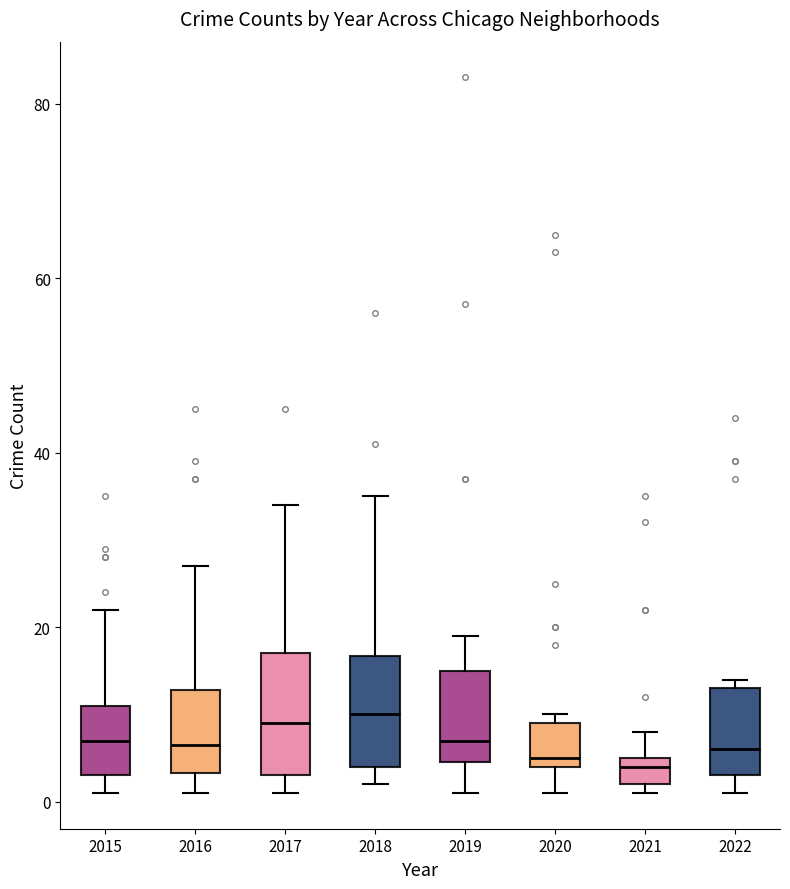

Reading left to right, read every box against the y-axis: the position of its median line, the range the box covers, and the ends of its whiskers. The values are not printed on the chart, so give them approximately, as read against the axis.

2015: median 8, box 4 to 12, whiskers 2 to 22
2016: median 6, box 4 to 12, whiskers 2 to 28
2017: median 10, box 4 to 18, whiskers 2 to 34
2018: median 10, box 4 to 16, whiskers 2 to 36
2019: median 8, box 4 to 16, whiskers 2 to 20
2020: median 6, box 4 to 10, whiskers 2 to 10 (just above the box's upper edge)
2021: median 4, box 2 to 6, whiskers 2 (just below the box's lower edge) to 8
2022: median 6, box 4 to 14, whiskers 2 to 14 (just above the box's upper edge)